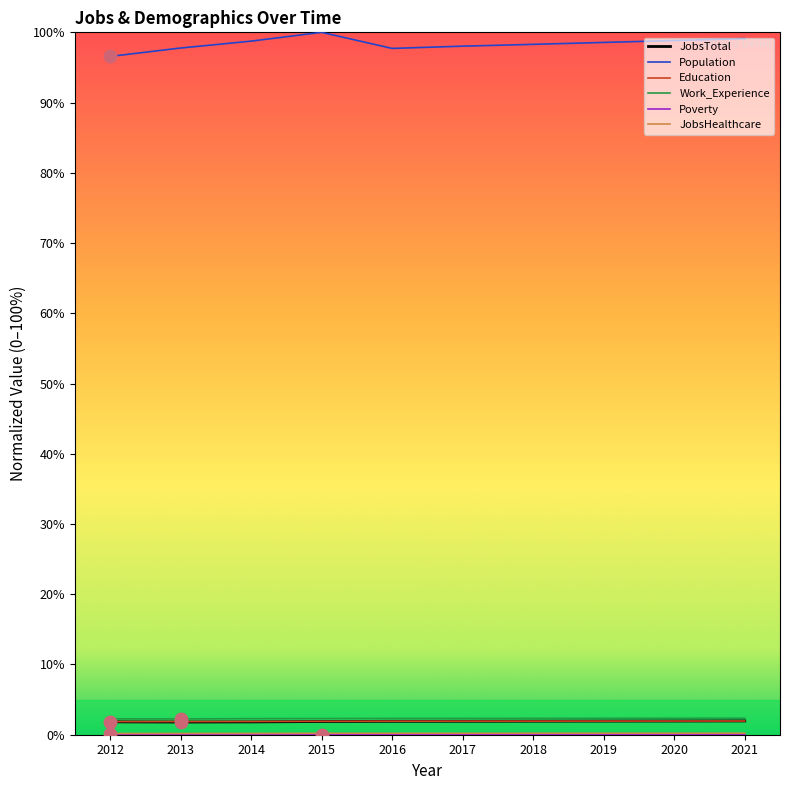

At how many categories does at least one series exceed 73?

10